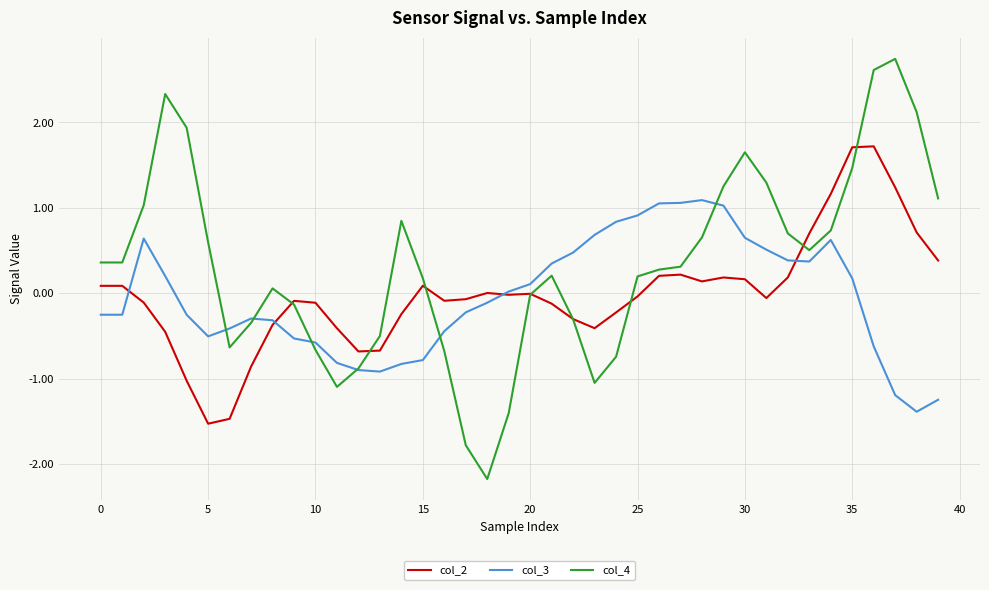

Which series has the widest spread of values?

col_4